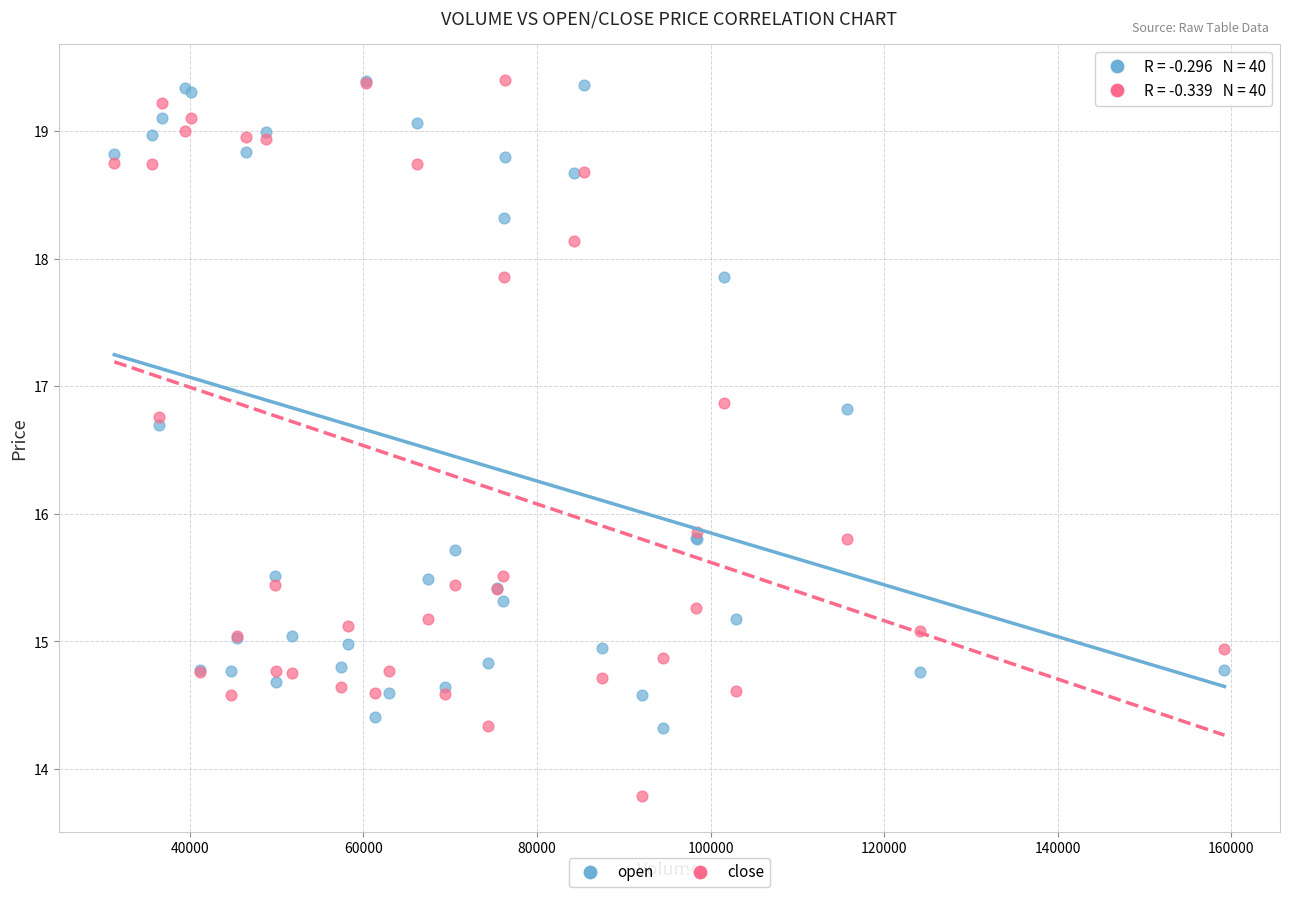

What are all the series names shown in the legend?

open, close